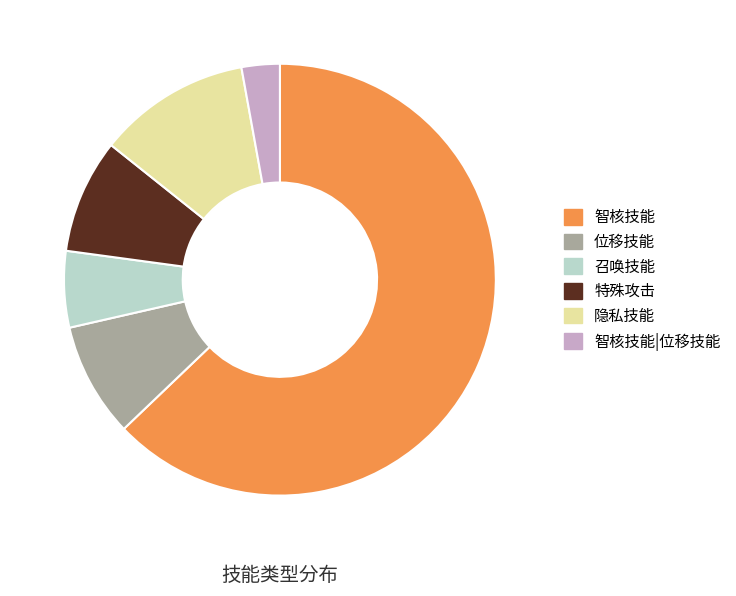

Does any single category account for the majority?

Yes